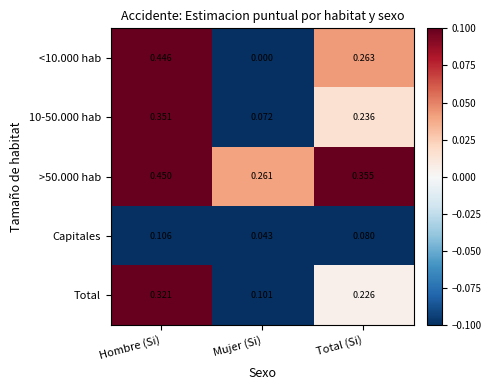

Where is <10.000 hab nearest to the value 0?

Mujer (Si)